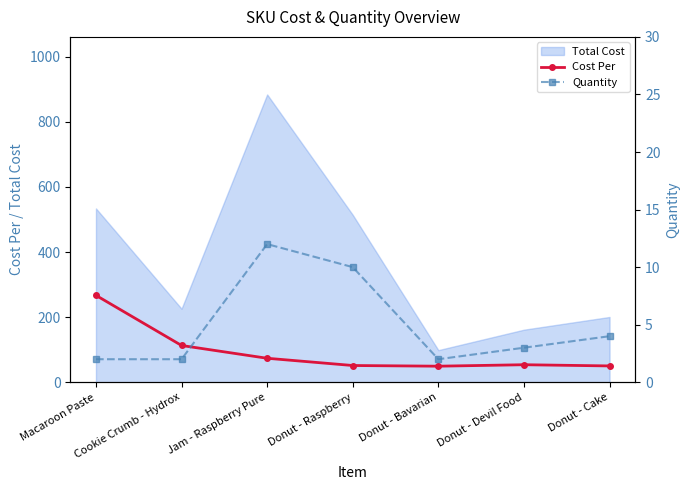

Read the Cost Per value at Donut - Bavarian.

49.4